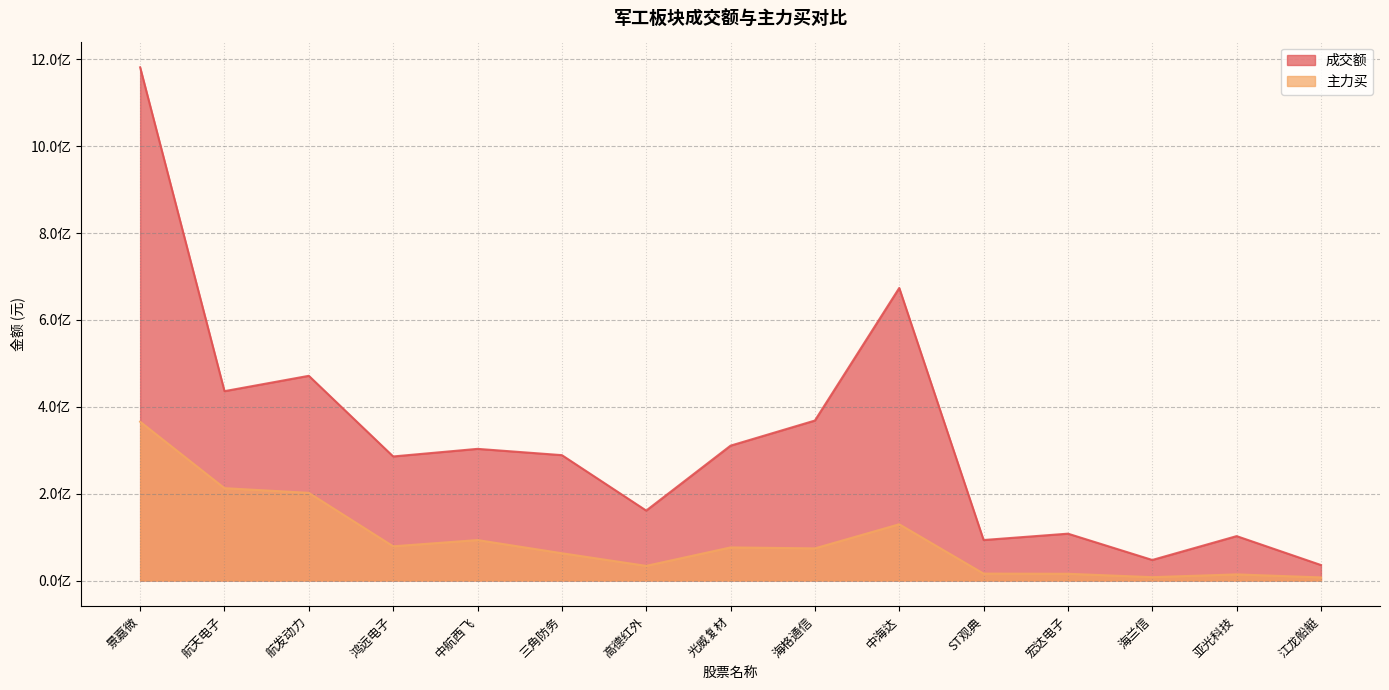

Between 三角防务 and ST观典, which is larger?

三角防务